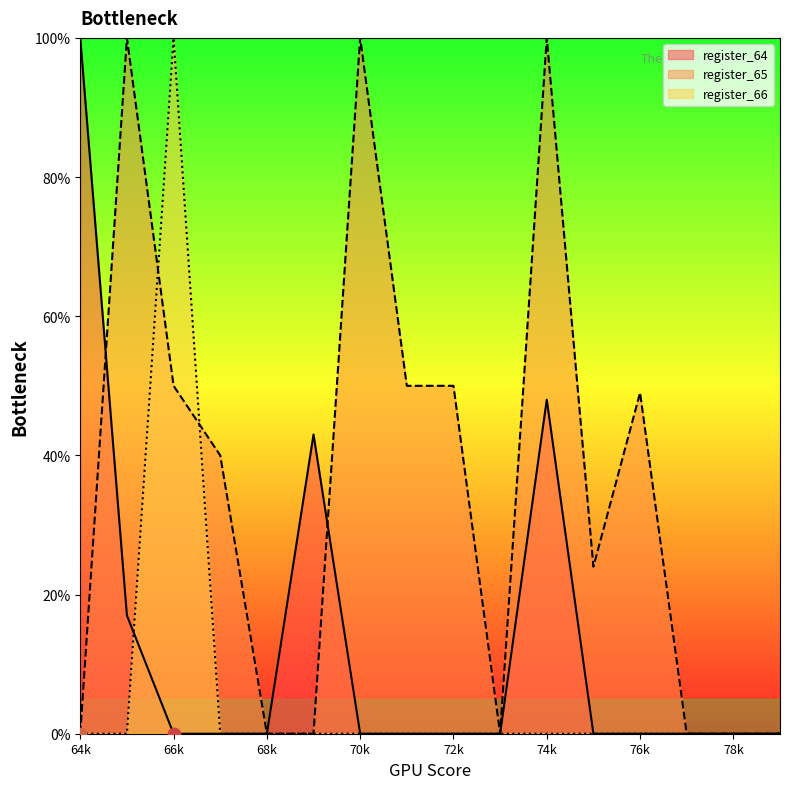

Which series has the largest total across all categories?

register_65